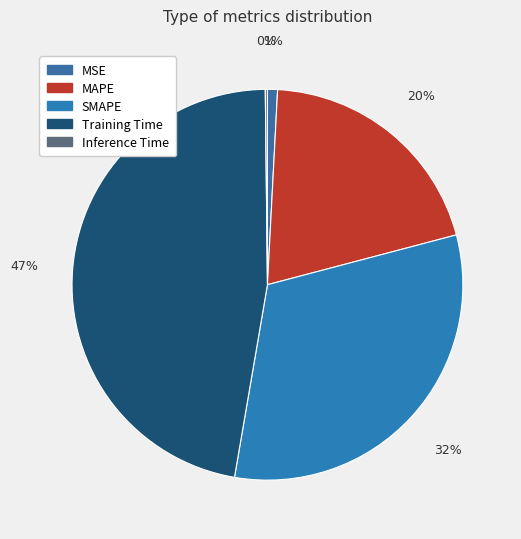

Which category has the smallest portion of the pie?

Inference Time